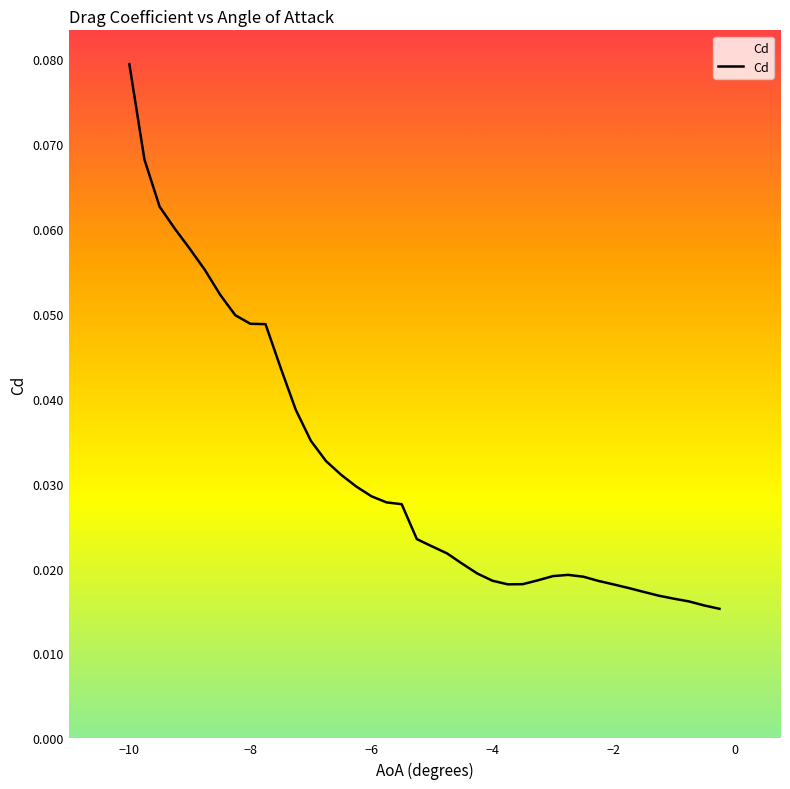

How many series are shown in this chart?

1